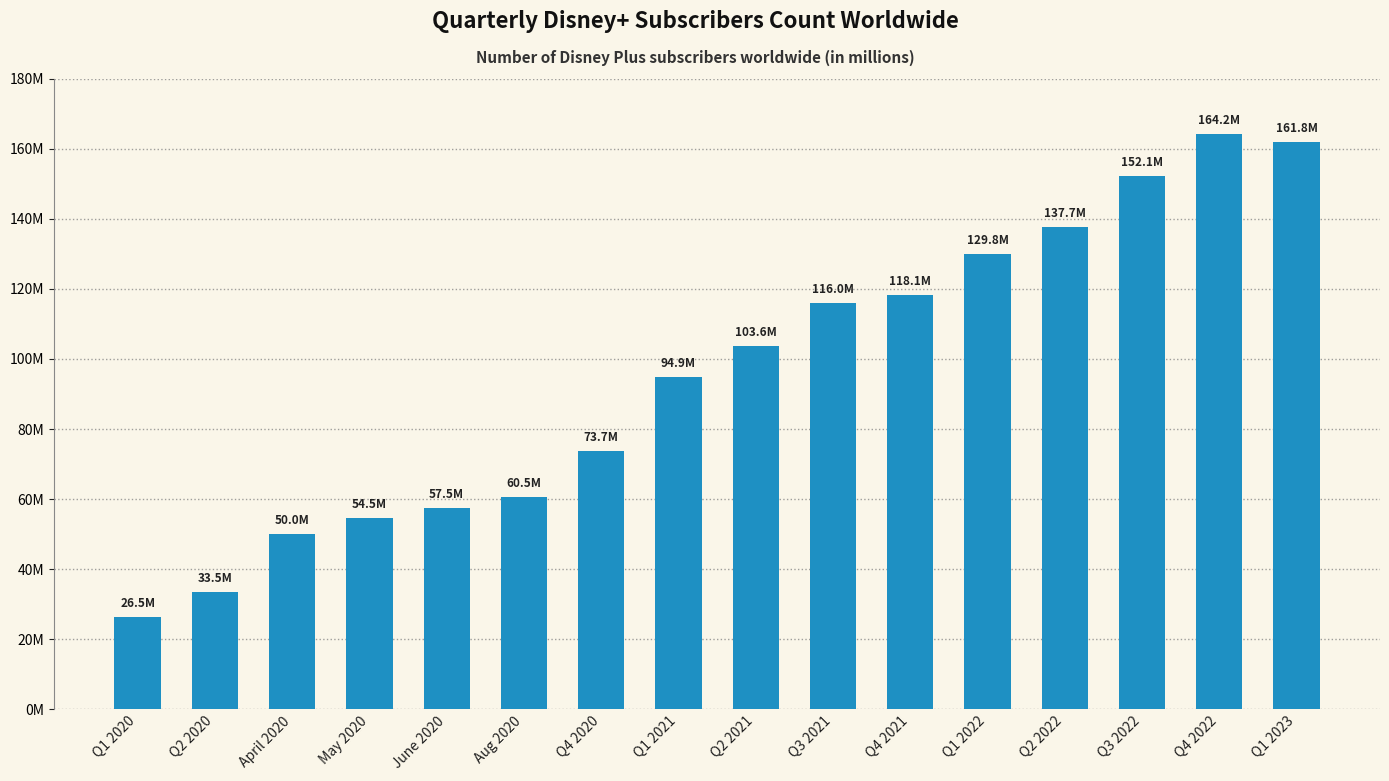

What position from the right is Q1 2022?

5